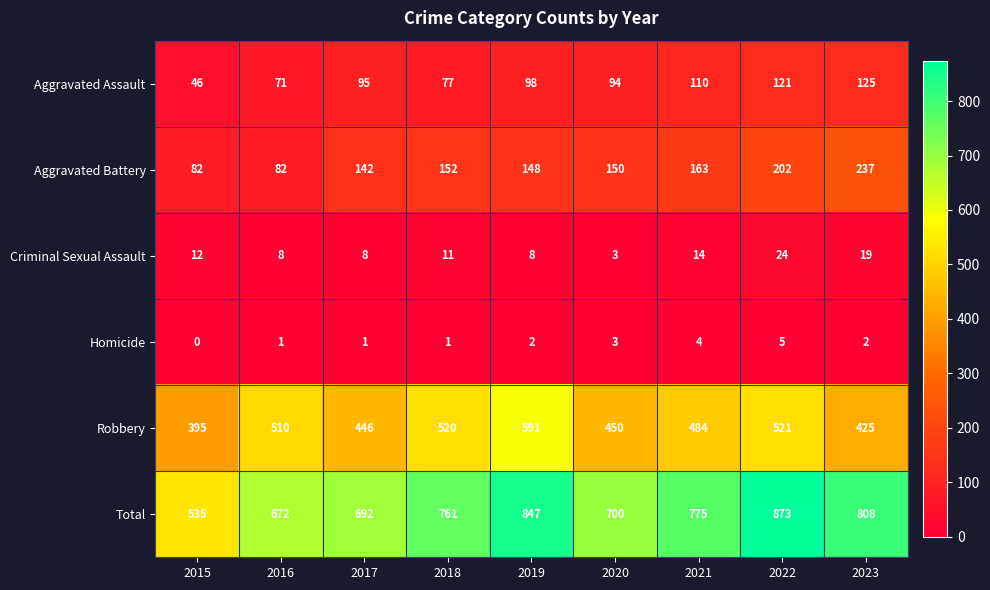

Rank the series by their maximum value, from highest to lowest.

Total, Robbery, Aggravated Battery, Aggravated Assault, Criminal Sexual Assault, Homicide